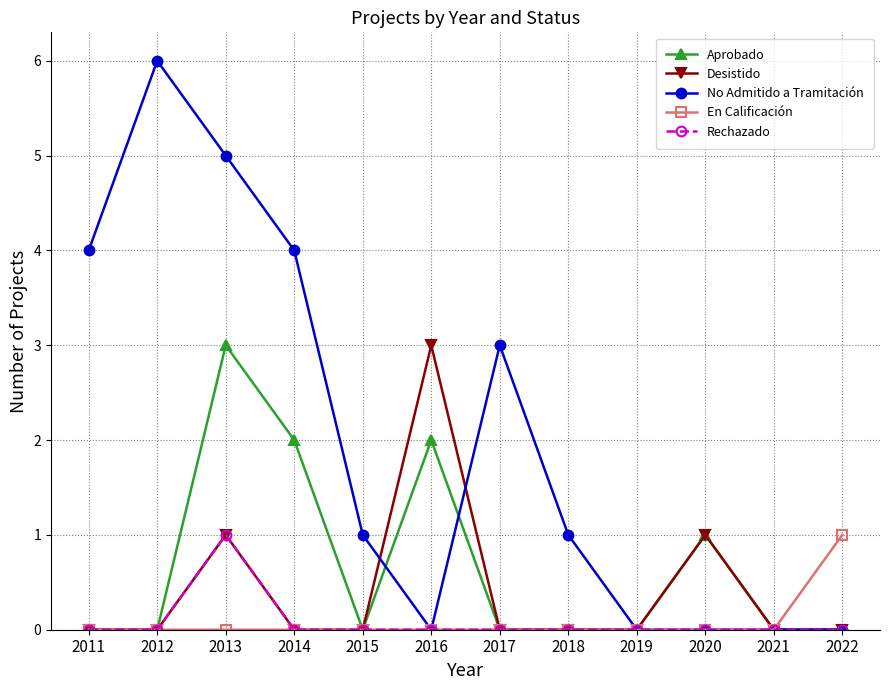

In Aprobado, how many points are higher than both neighbors (excluding endpoints)?

3